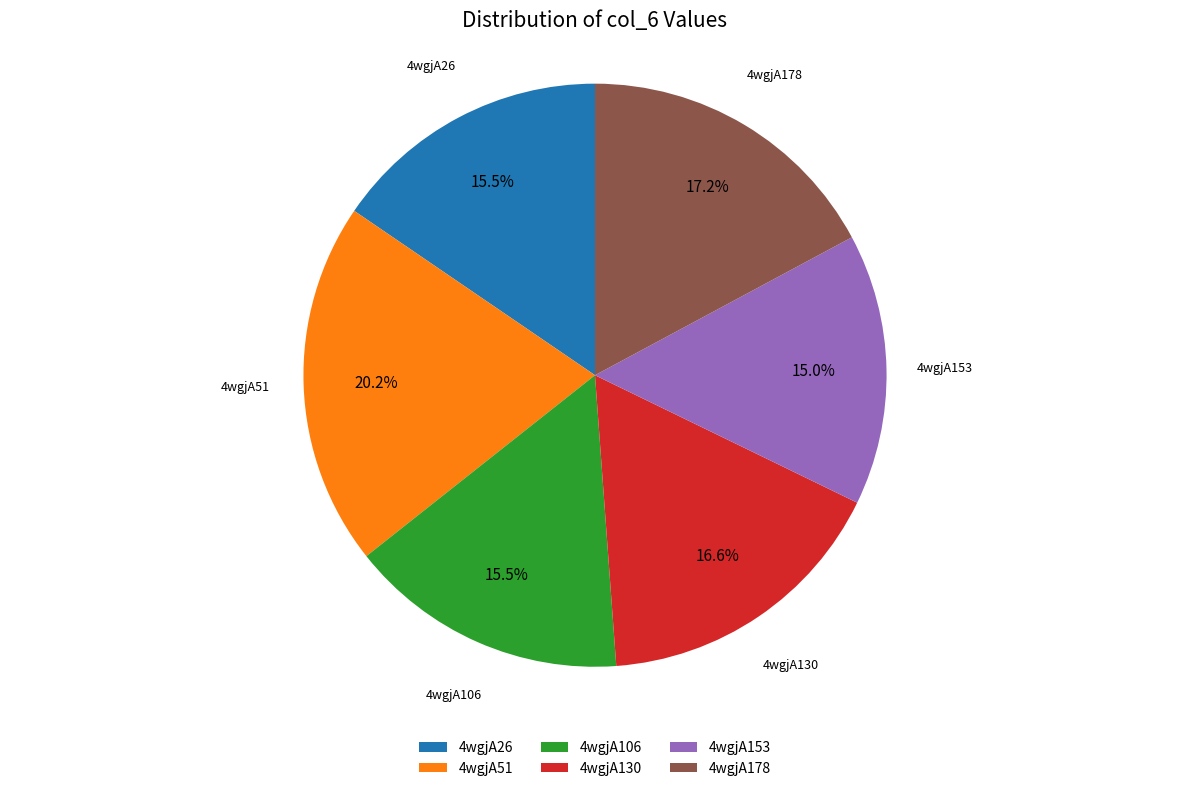

Count the number of slices in the pie.

6